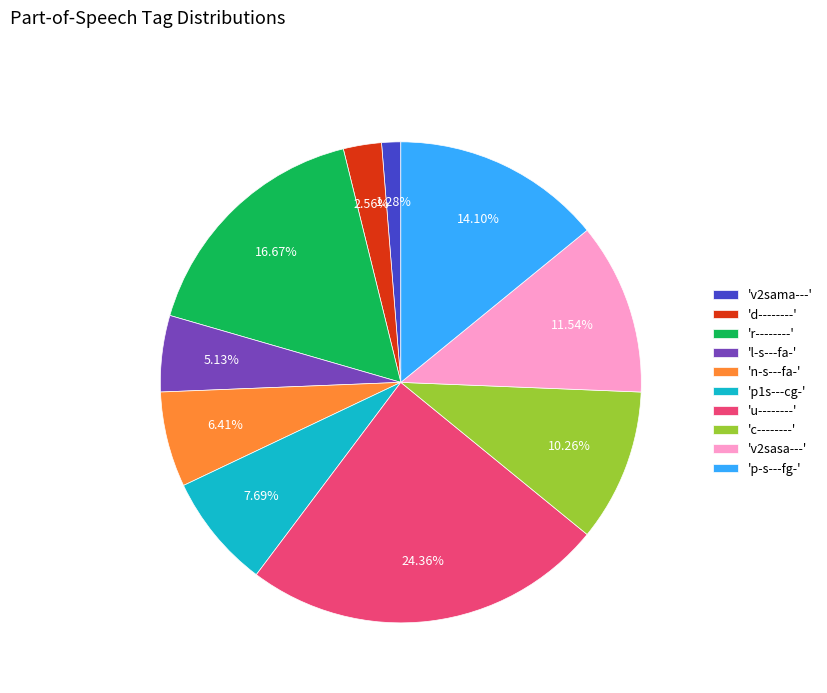

Between 'r--------' and 'p-s---fg-', which is larger?

'r--------'